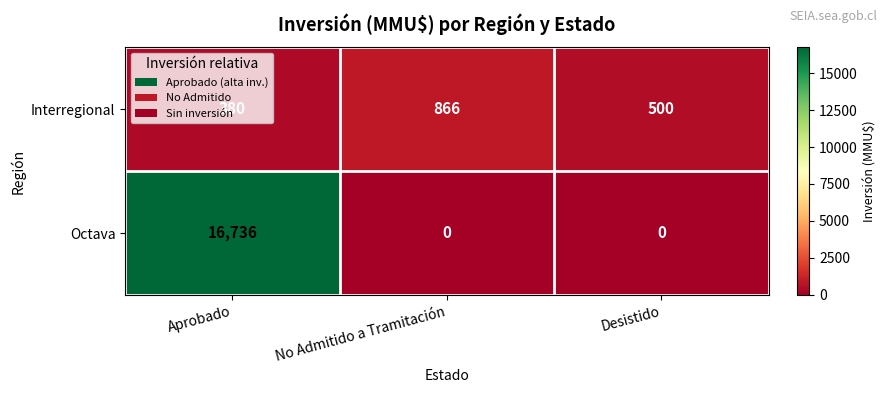

Which series has the widest spread of values?

Octava